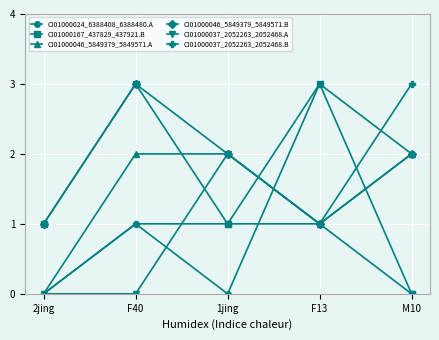

What is the total value across all series at F13?

10